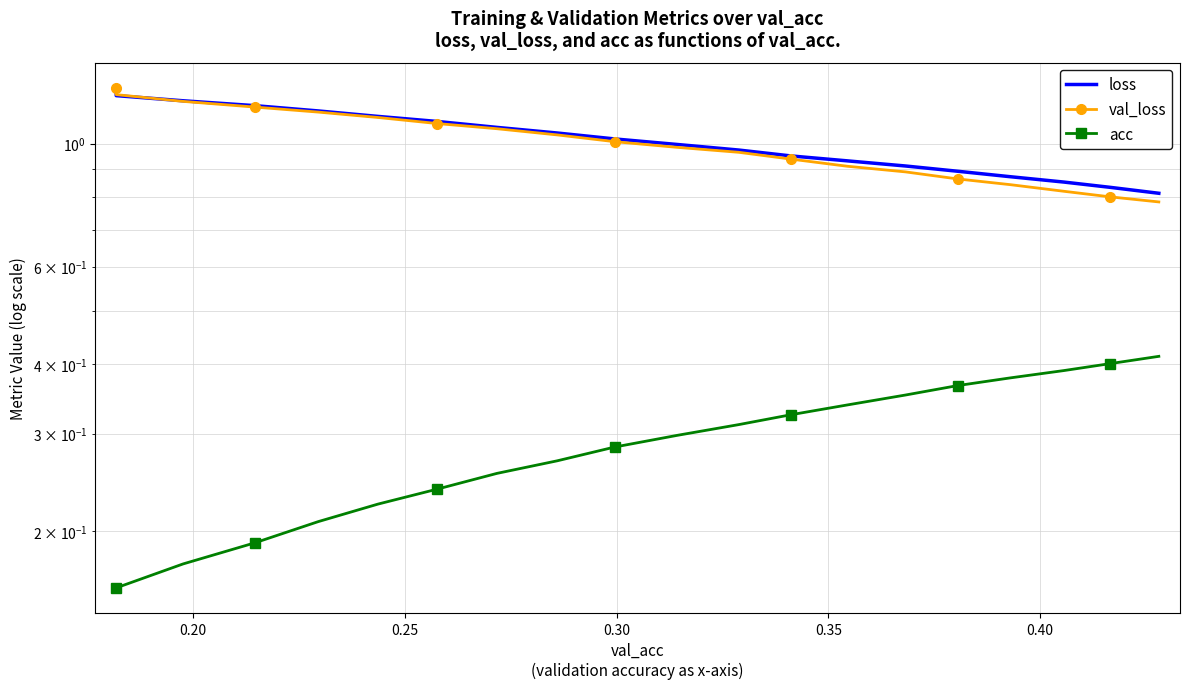

How many lines are shown in the chart?

3